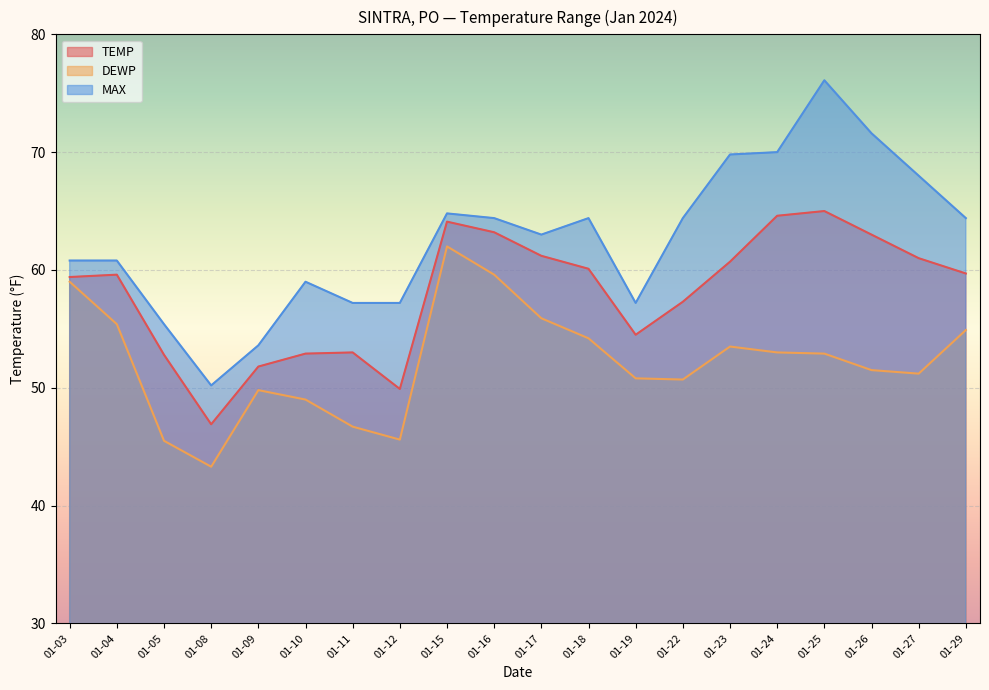

Which label corresponds to the smallest value in the chart?

01-08